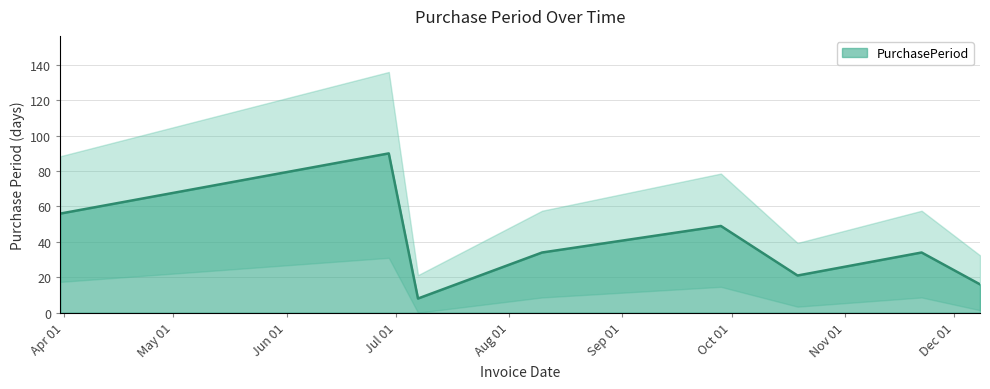

Rank the categories by value from highest to lowest.

2017-06-29, 2017-03-31, 2017-09-28, 2017-08-10, 2017-11-22, 2017-10-19, 2017-12-08, 2017-07-07